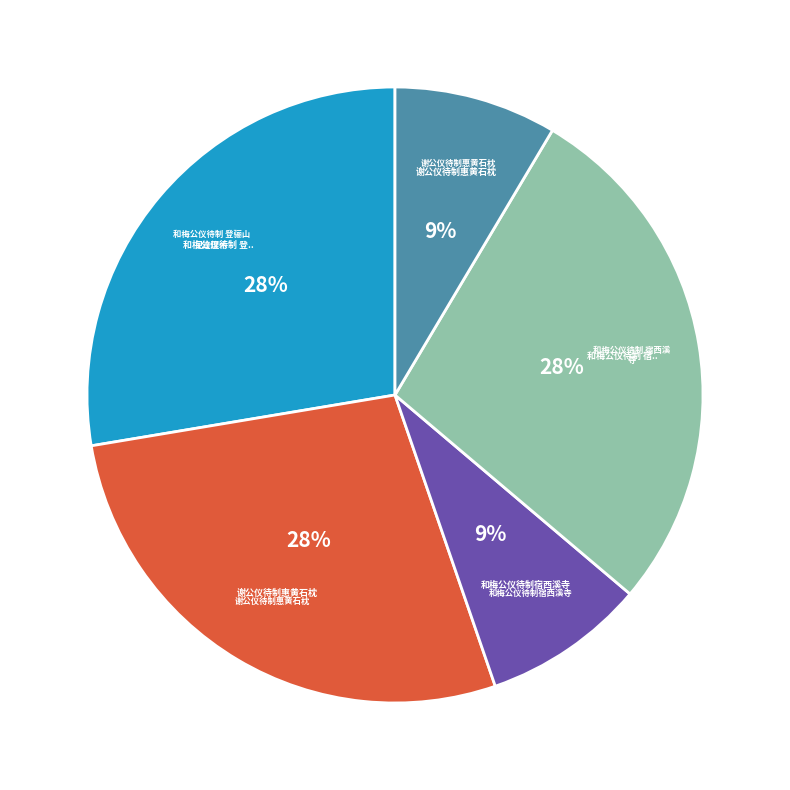

To the nearest percent, what is the difference between the largest and smallest slice percentages?

19%